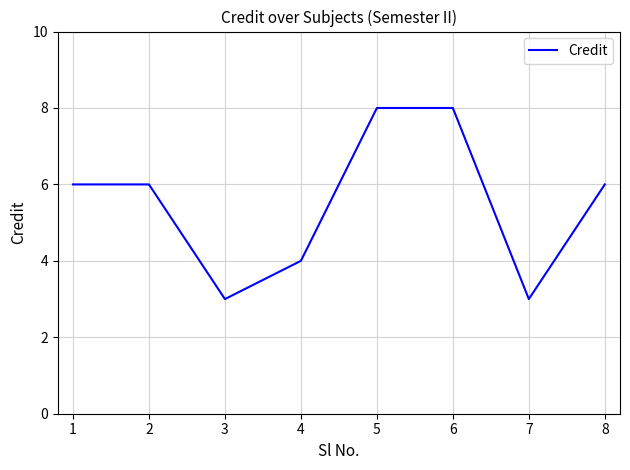

Where is the first local minimum?

3